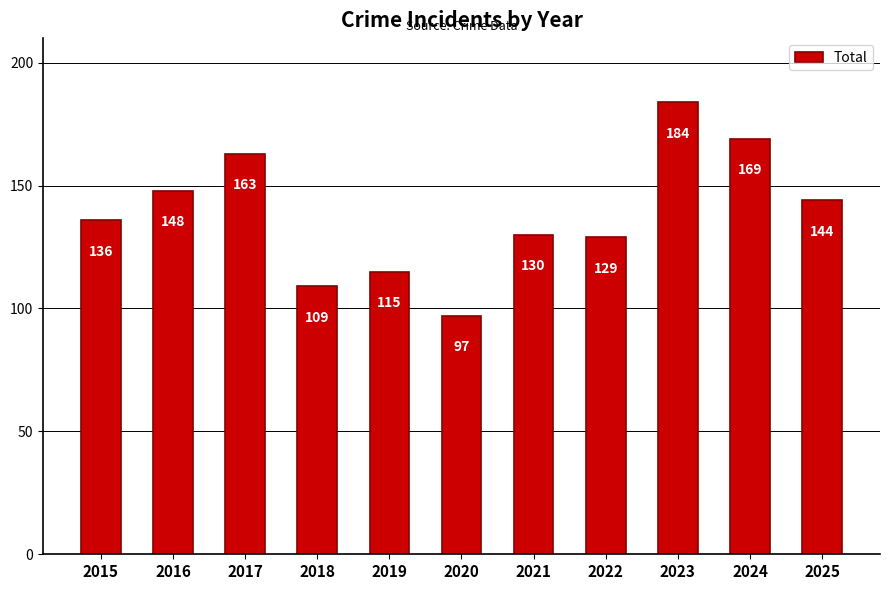

What is the difference between the maximum and minimum values?

87